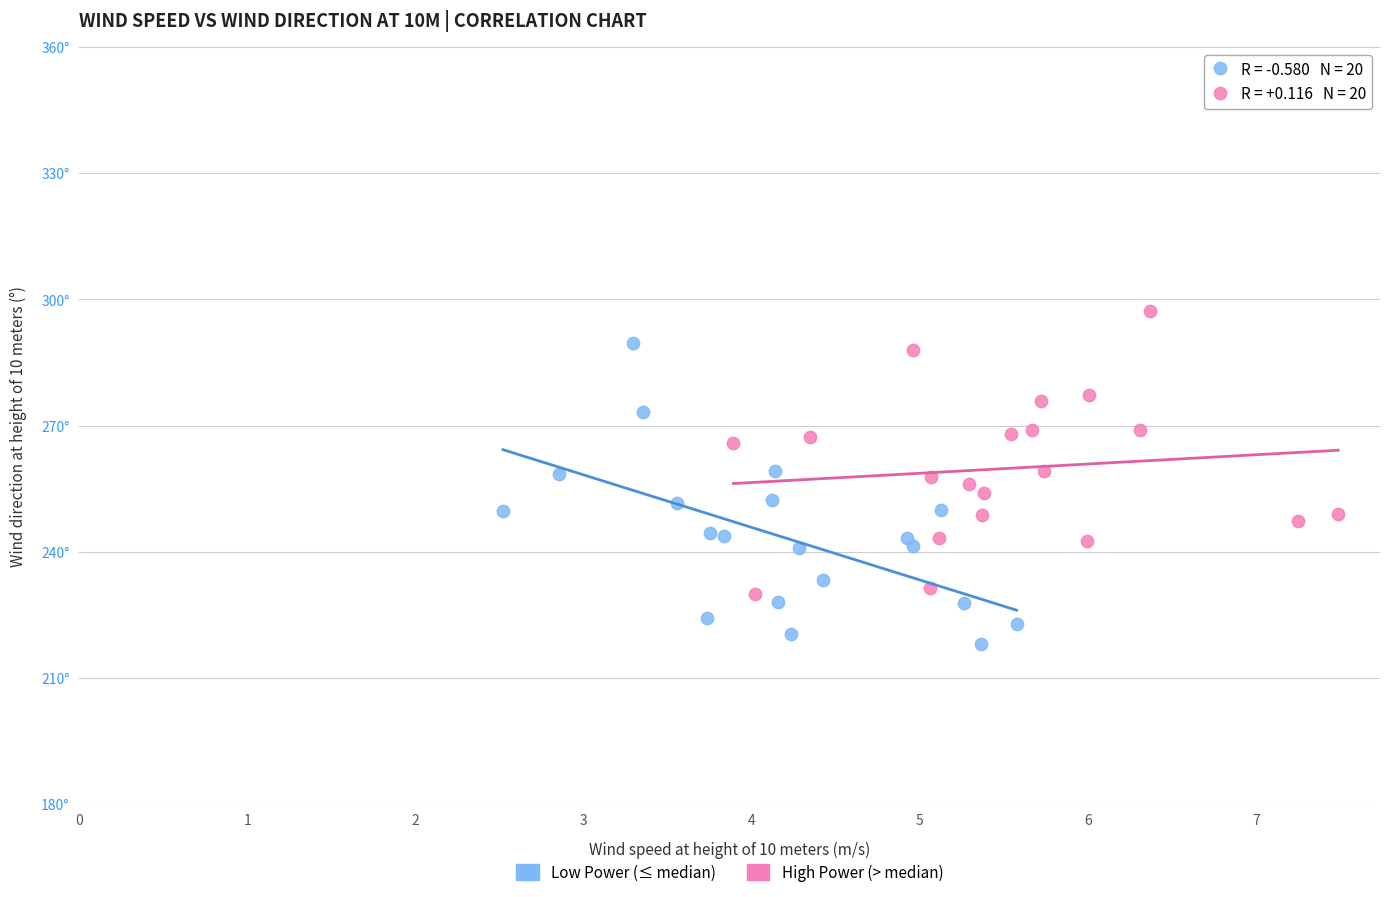

Which series reaches the minimum Y coordinate?

Low Power (≤ median)